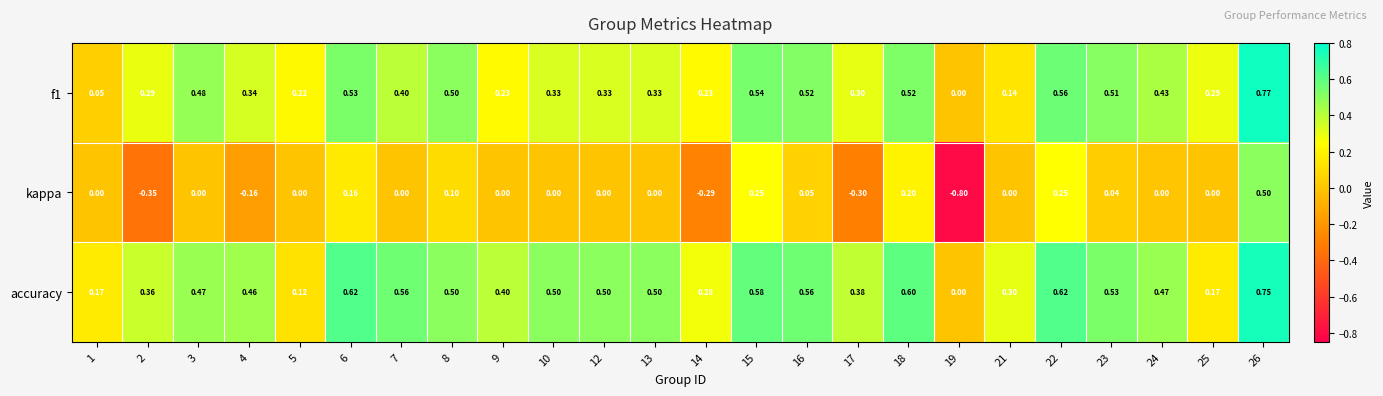

Which series has the largest range (max minus min)?

kappa